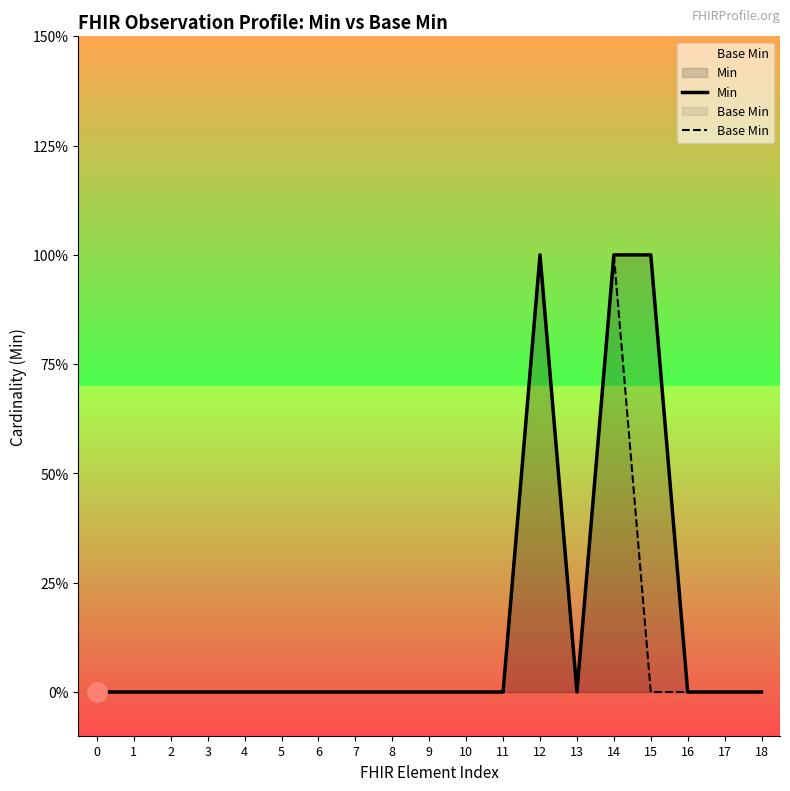

The Min series shows 0 at 8. True or false?

True